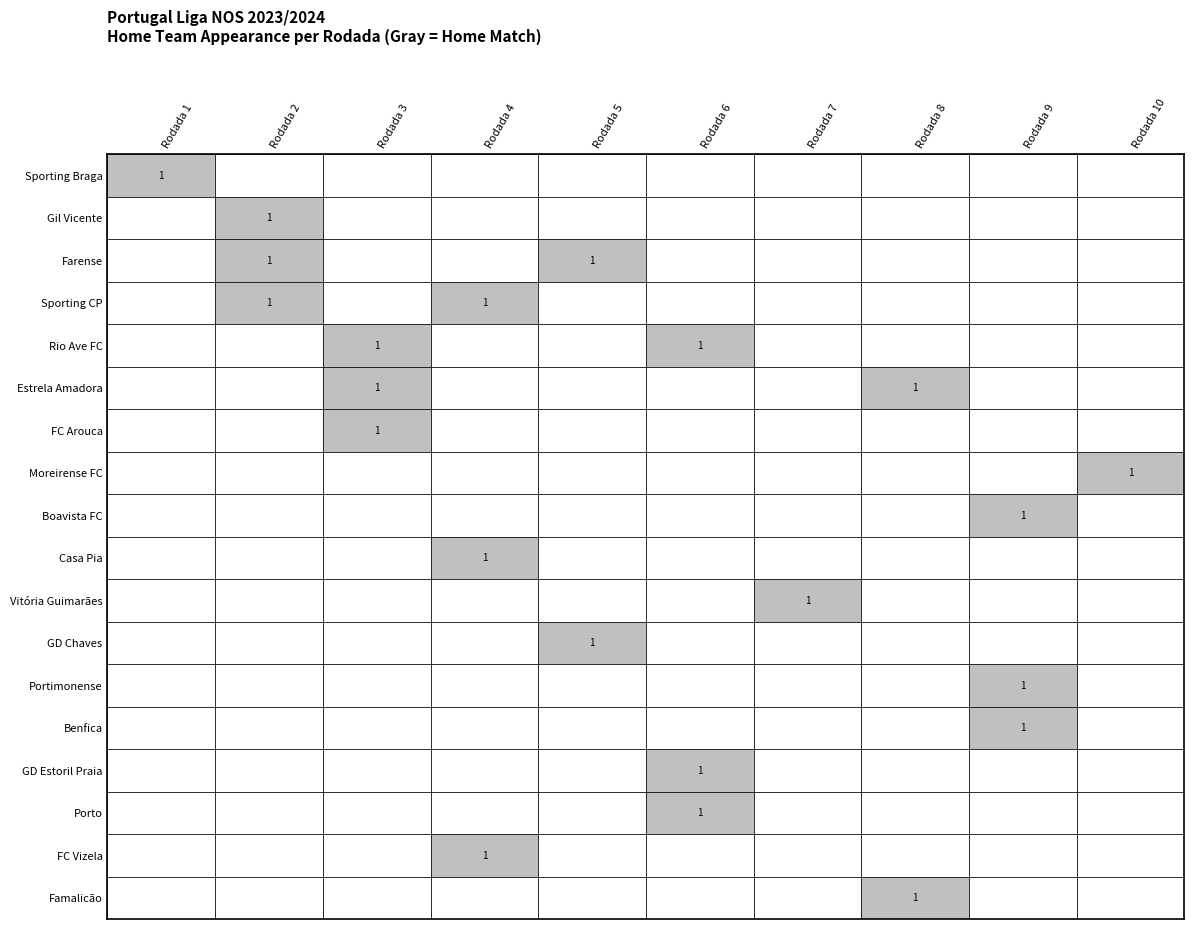

What is the difference between the maximum and minimum values in the FC Vizela series?

1